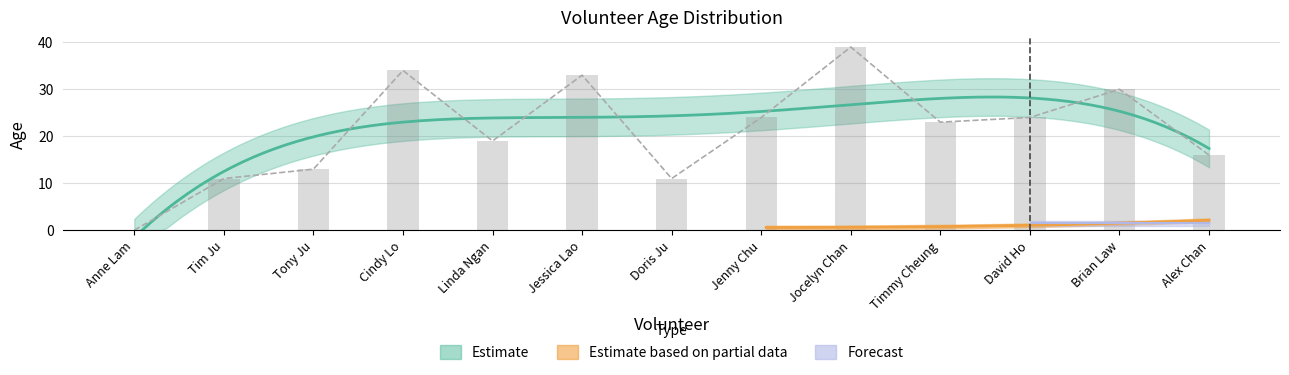

What is the change in value from Jenny Chu to Jocelyn Chan?

+15